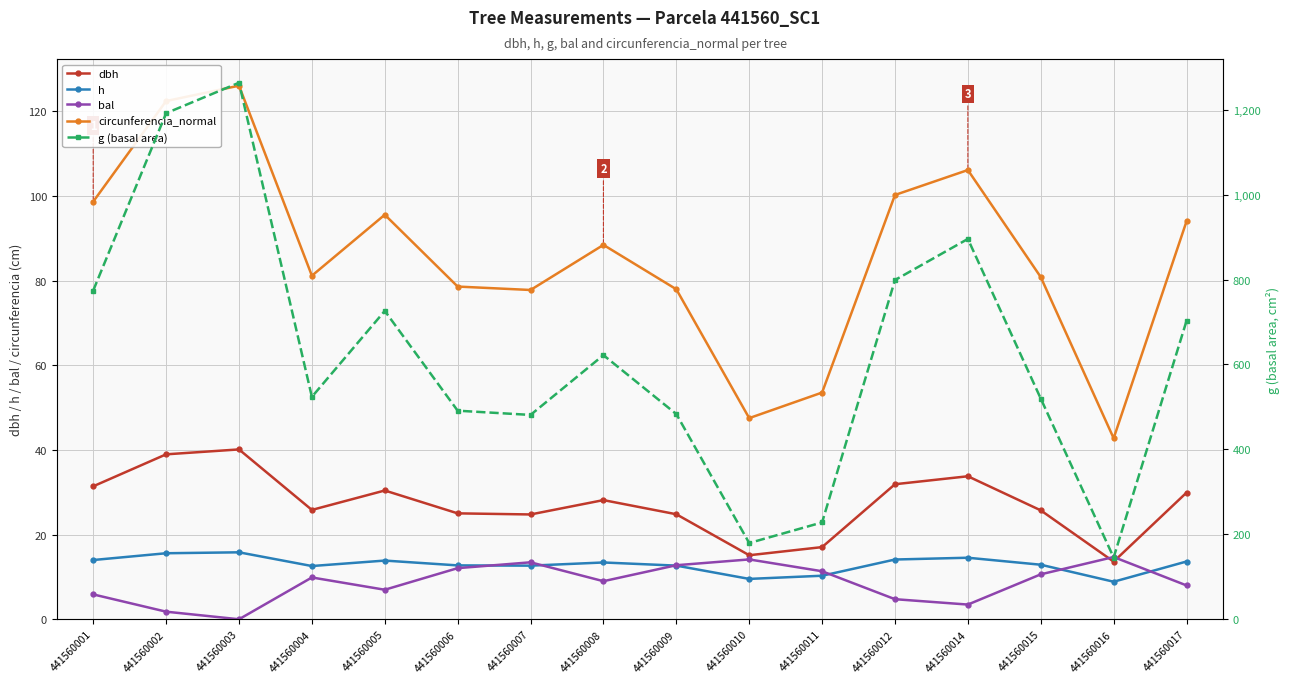

What is the value of the dbh point at the 16th from the left?

29.9